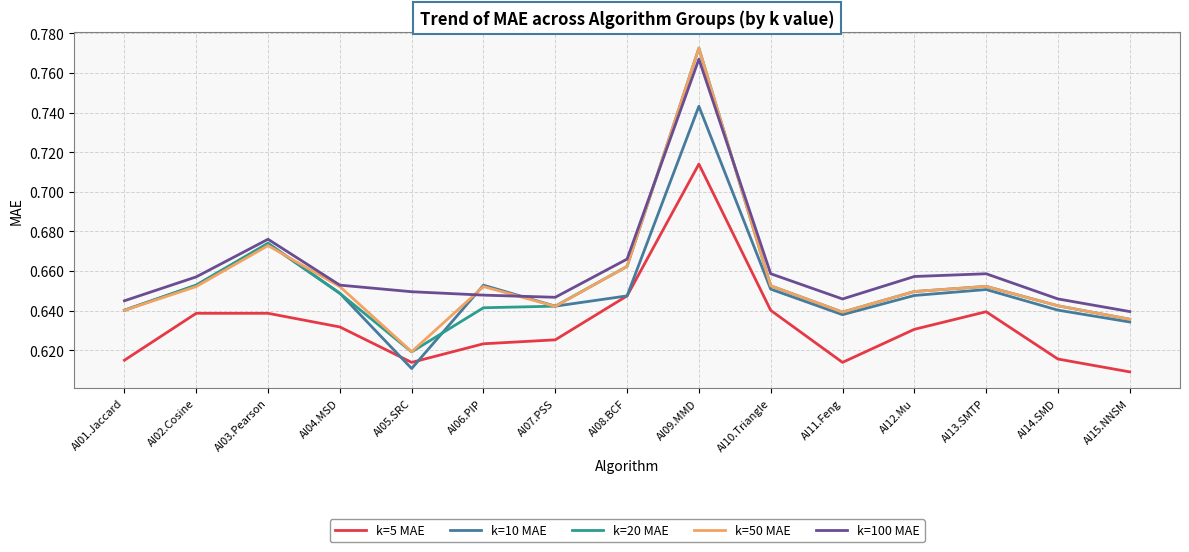

Is the value of k=50 MAE at AI05.SRC greater than the value of k=10 MAE at AI03.Pearson?

No